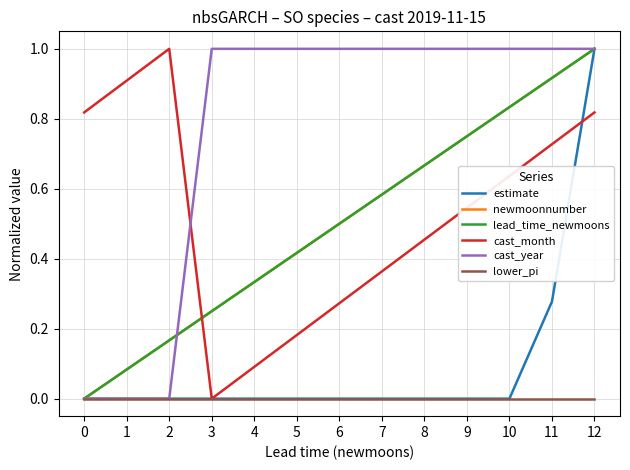

Does the chart have visible grid lines?

Yes